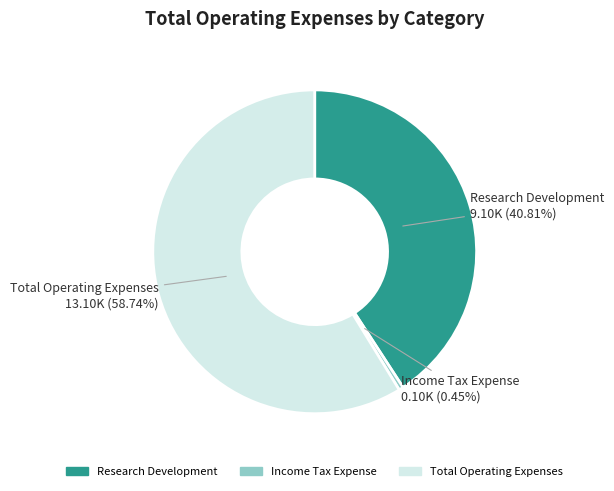

Between Research Development and Total Operating Expenses, which is larger?

Total Operating Expenses